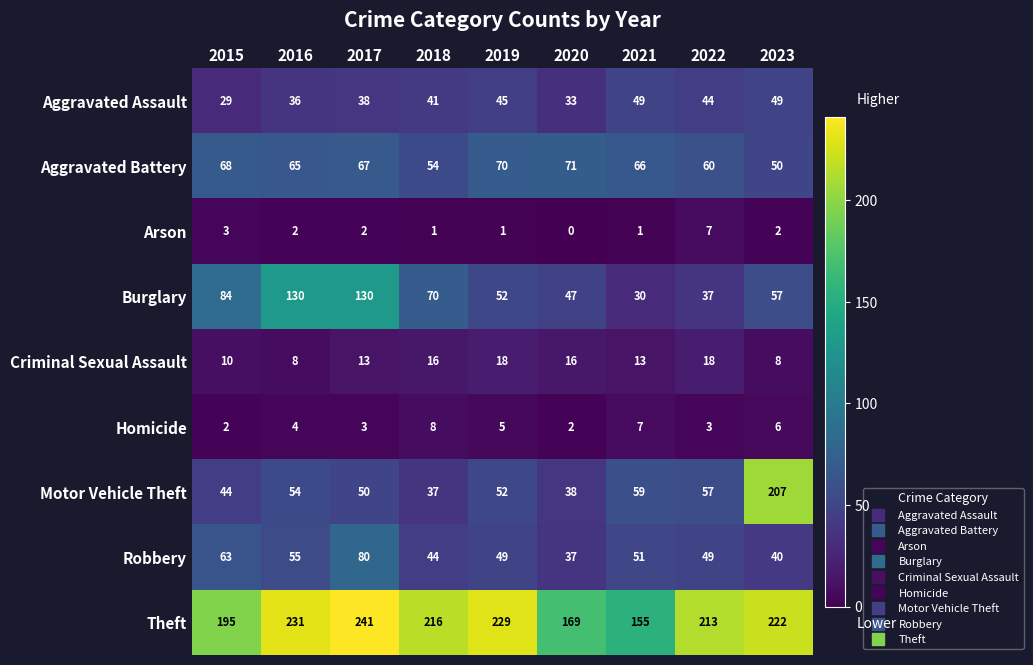

At which category is the sum across all series the highest?

2023